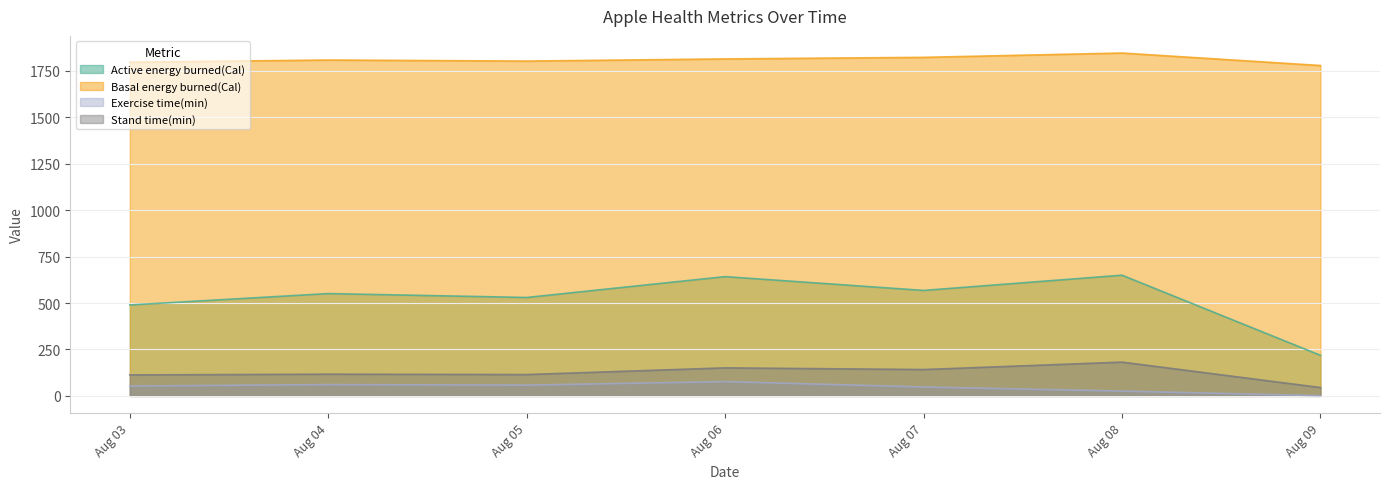

Count the number of data series in this chart.

4